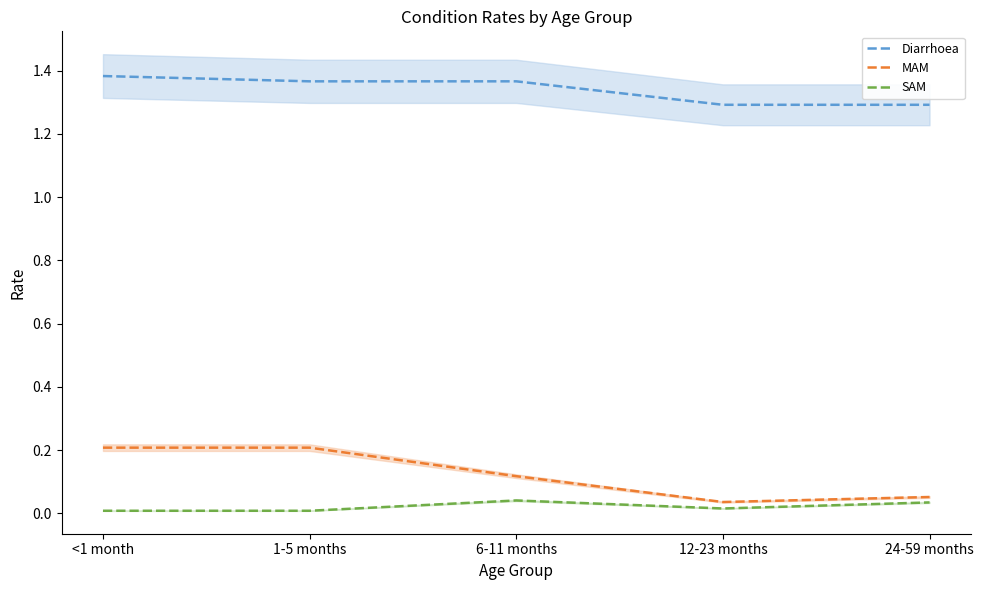

Which series has the largest total across all categories?

Diarrhoea